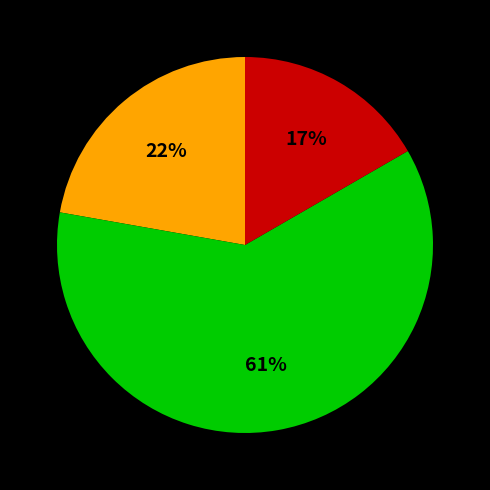

Is there any slice that represents more than half of the pie?

Yes